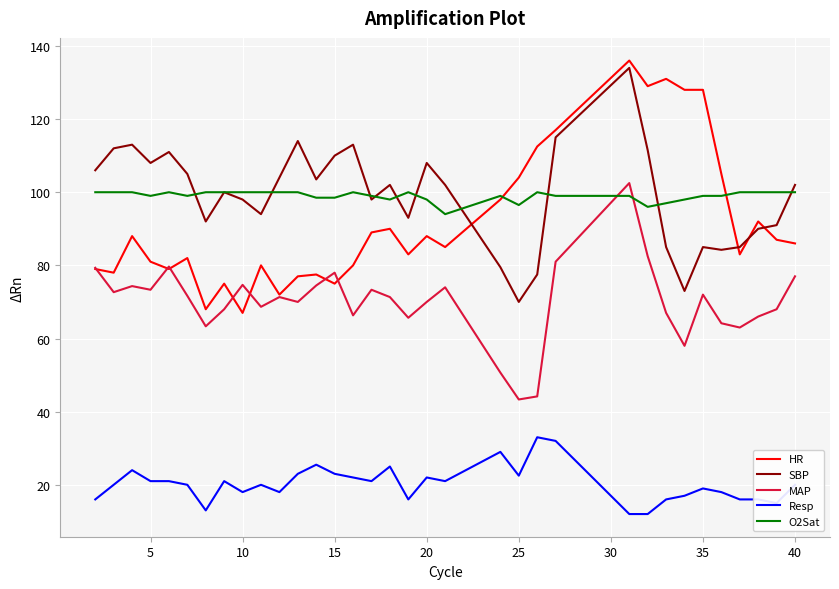

True or false: Resp and SBP intersect in this chart.

False